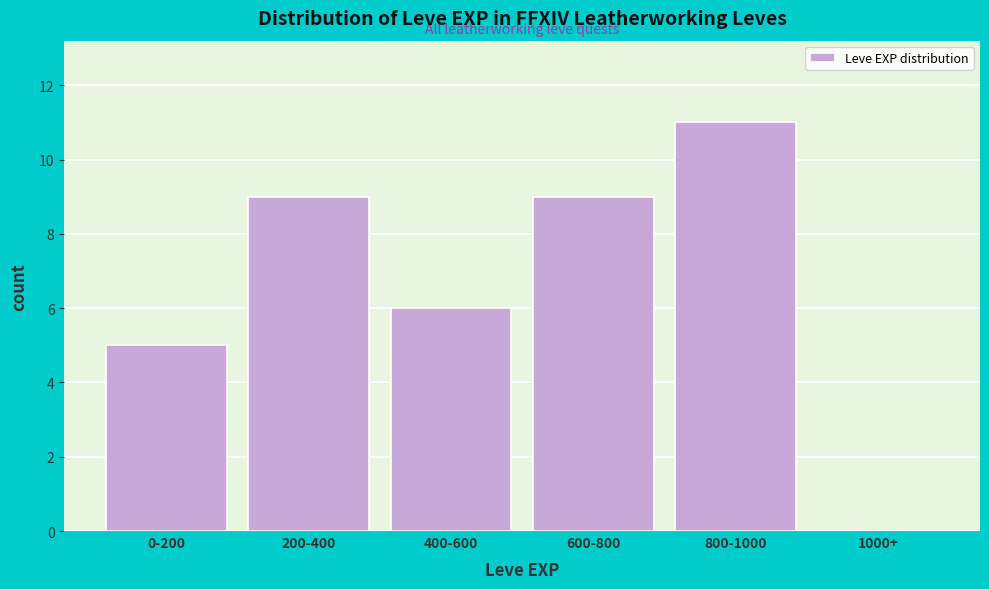

Reading left to right, transcribe all the data shown in this chart.

0-200=5	200-400=9	400-600=6	600-800=9	800-1000=11	1000+=0